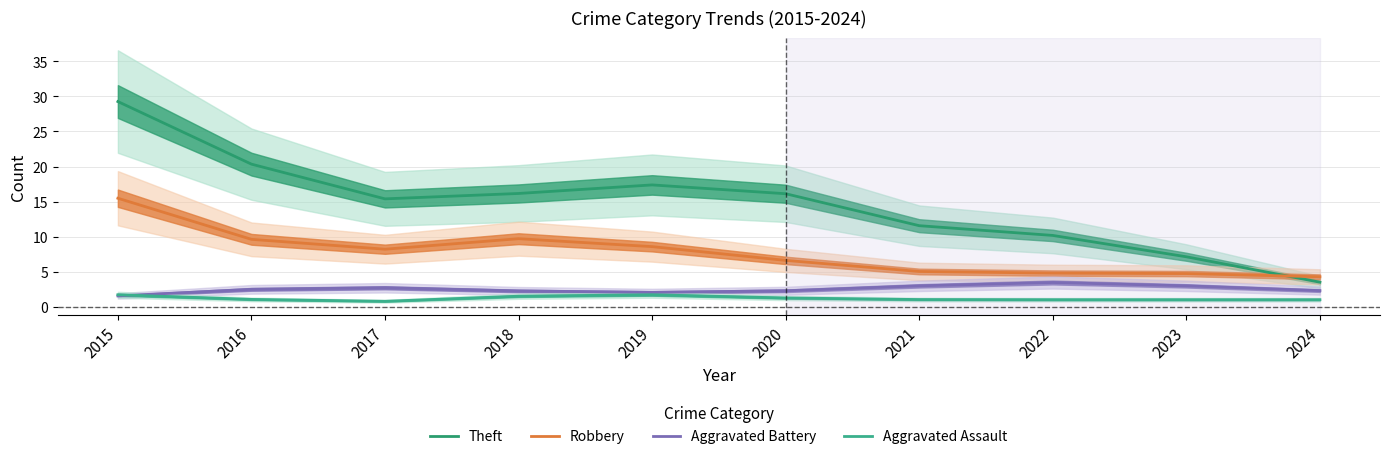

The value of Theft at 2019 is 17.4. True or false?

True